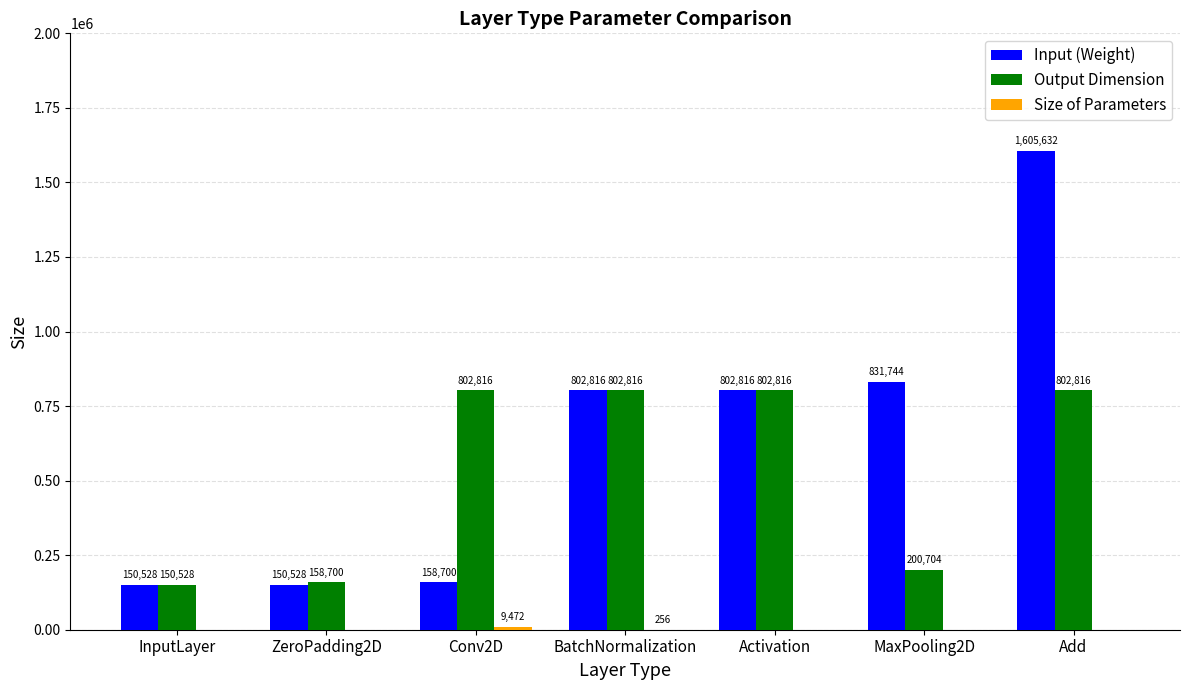

Which series changed the most between Activation and MaxPooling2D?

Output Dimension